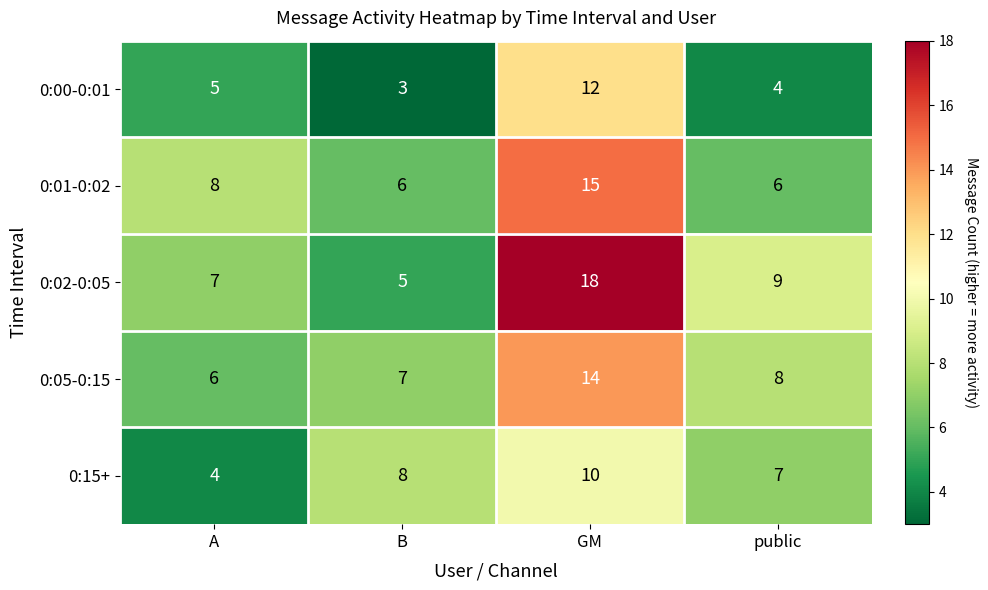

Which series has the largest range (max minus min)?

0:02-0:05